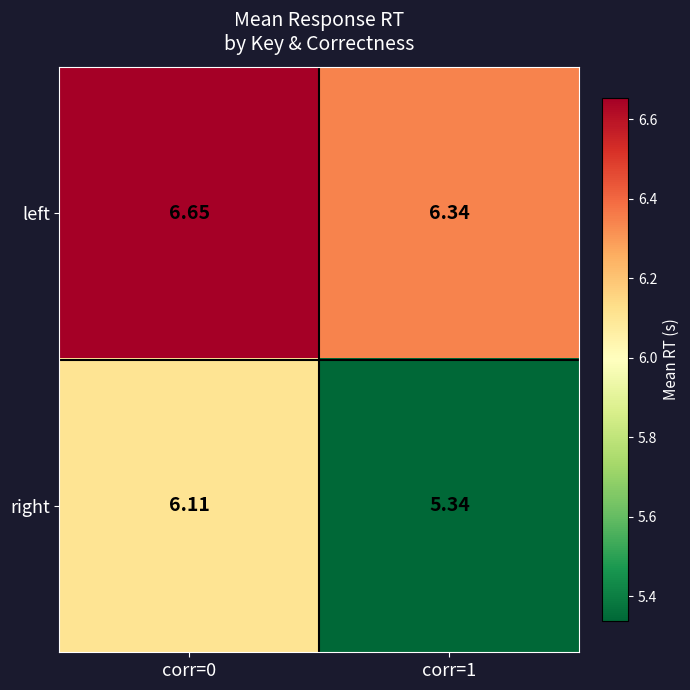

List the series in order of their peak value, highest first.

left, right